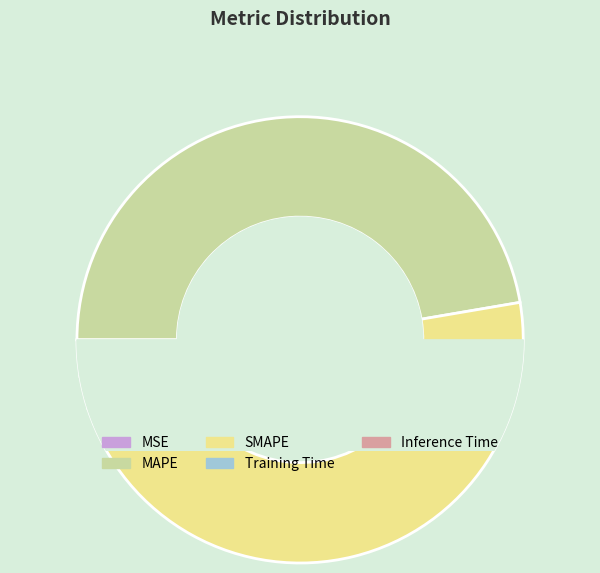

To the nearest percent, what is the difference between the largest and smallest slice percentages?

48%